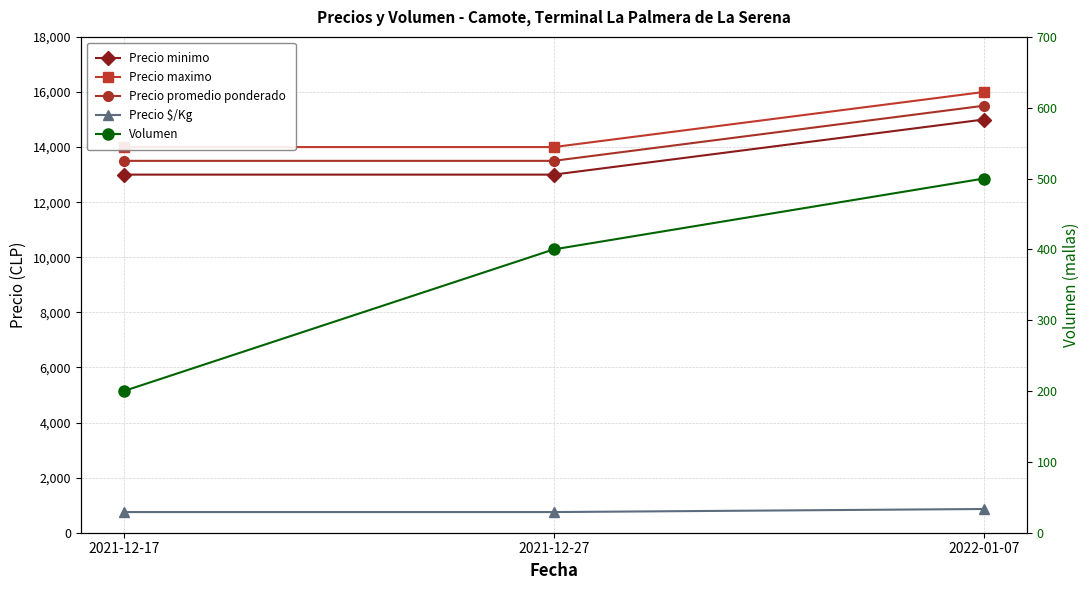

At which category is the sum across all series the highest?

2022-01-07